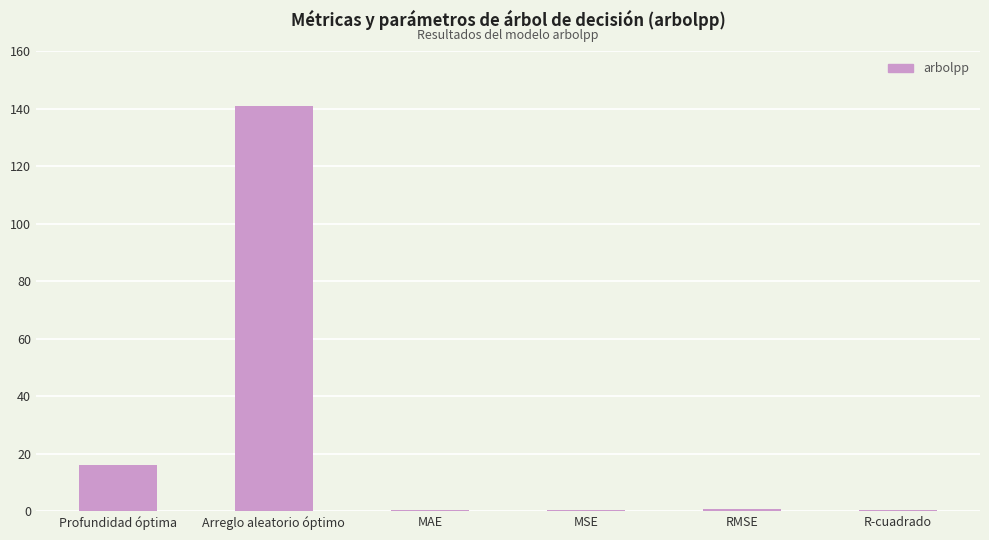

What is the change in value from MSE to R-cuadrado?

-0.1